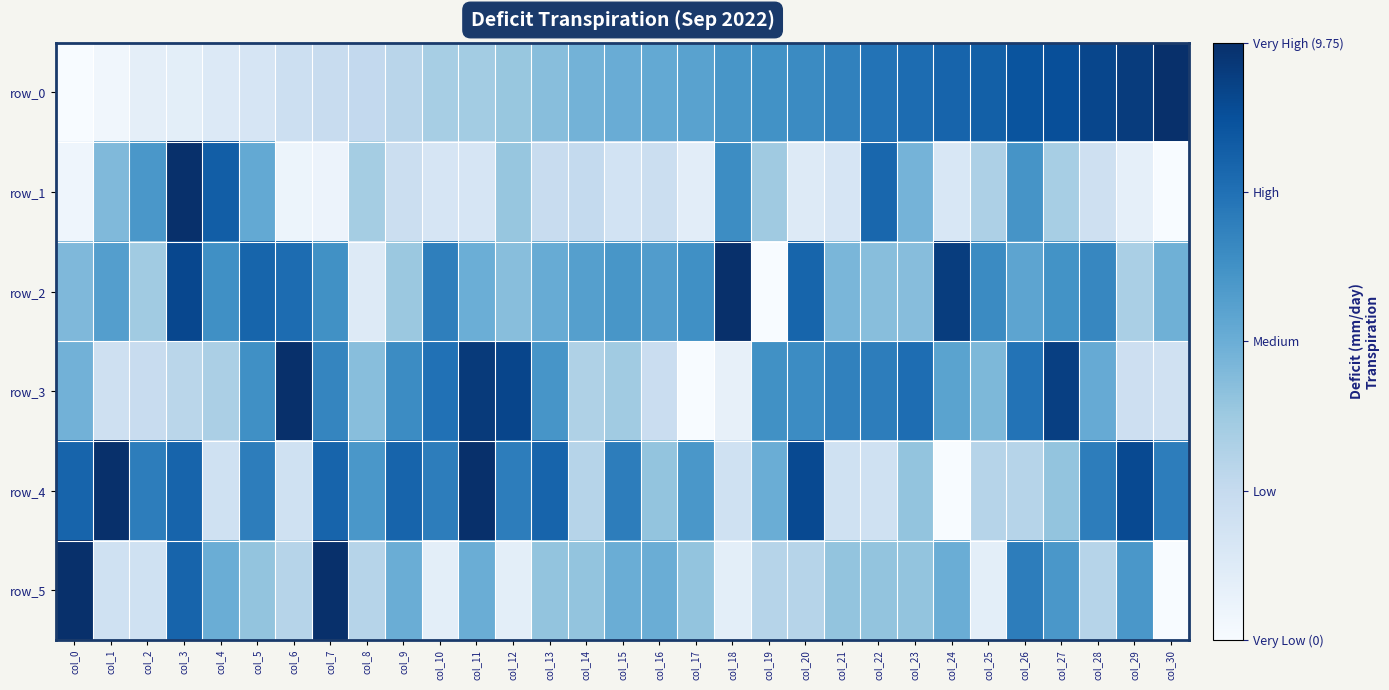

Which series has the largest total across all categories?

row_4